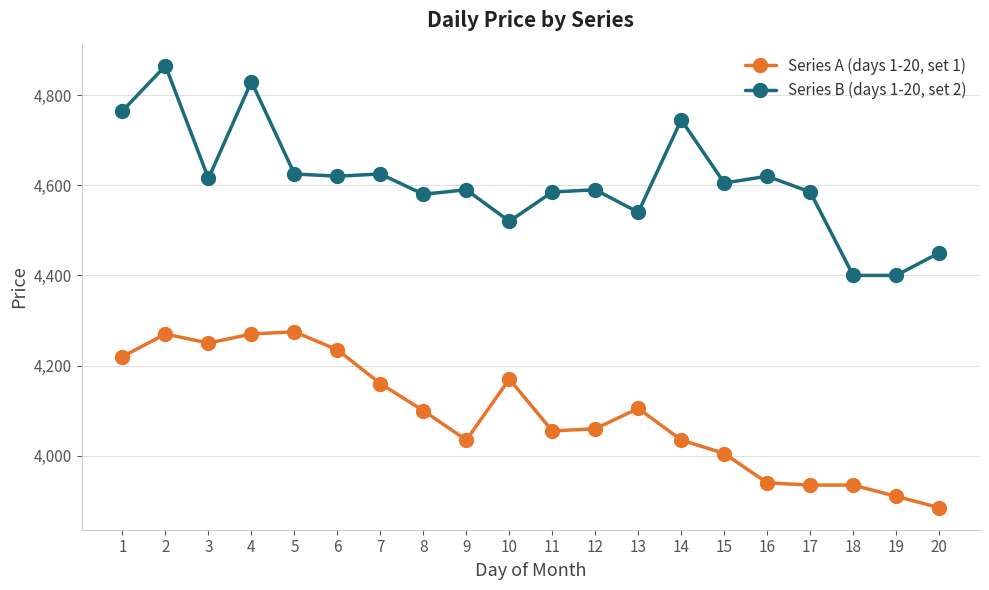

Reading left to right, list all the values displayed in this chart.

Series A (days 1-20, set 1): 1=4220	2=4270	3=4250	4=4270	5=4275	6=4235	7=4160	8=4100	9=4035	10=4170	11=4055	12=4060	13=4105	14=4035	15=4005	16=3940	17=3935	18=3935	19=3910	20=3885
Series B (days 1-20, set 2): 1=4765	2=4865	3=4615	4=4830	5=4625	6=4620	7=4625	8=4580	9=4590	10=4520	11=4585	12=4590	13=4540	14=4745	15=4605	16=4620	17=4585	18=4400	19=4400	20=4450